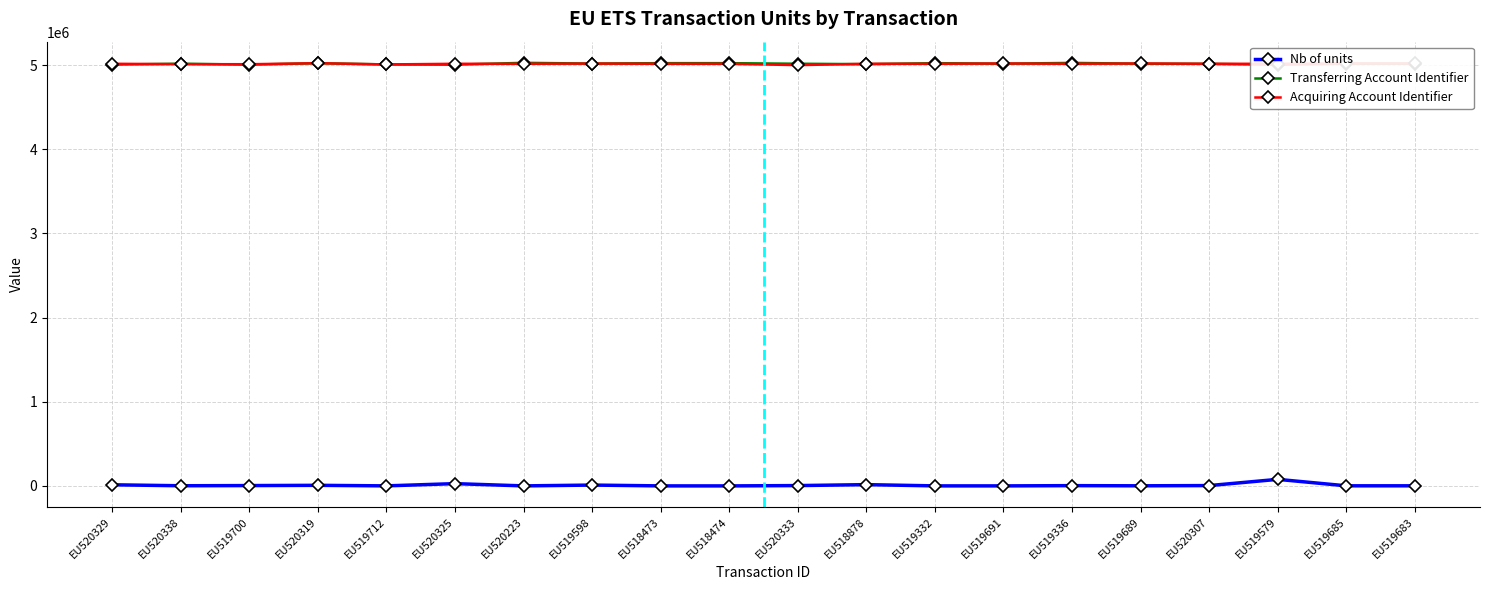

At how many categories does at least one series exceed 3904164?

20